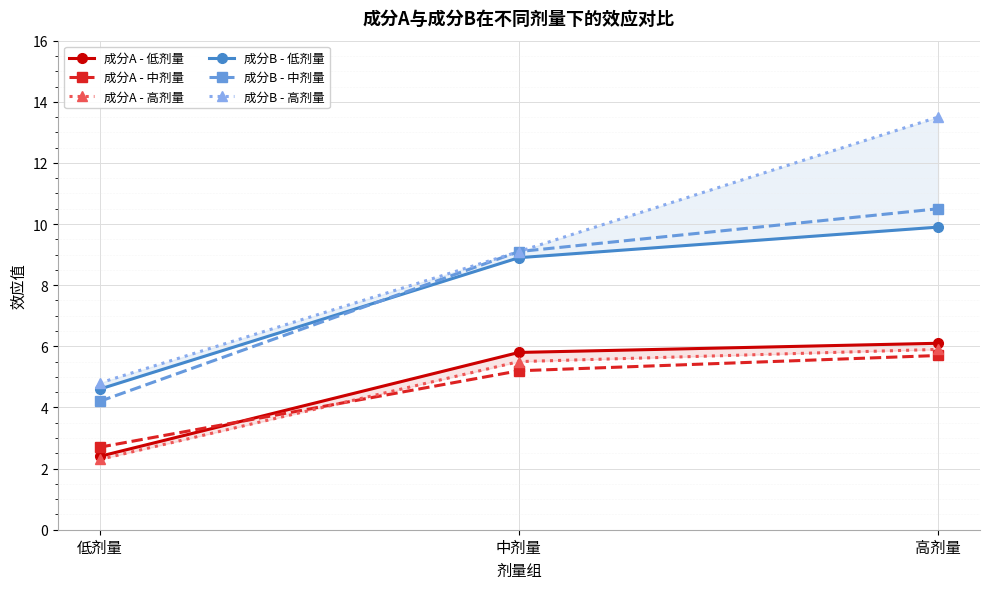

The 成分B - 低剂量 series shows 7.7 at 低剂量. True or false?

False